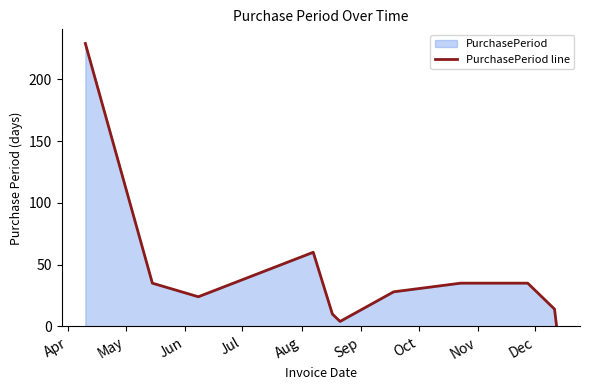

True or false: there are more than 1 points higher than both neighbors.

False